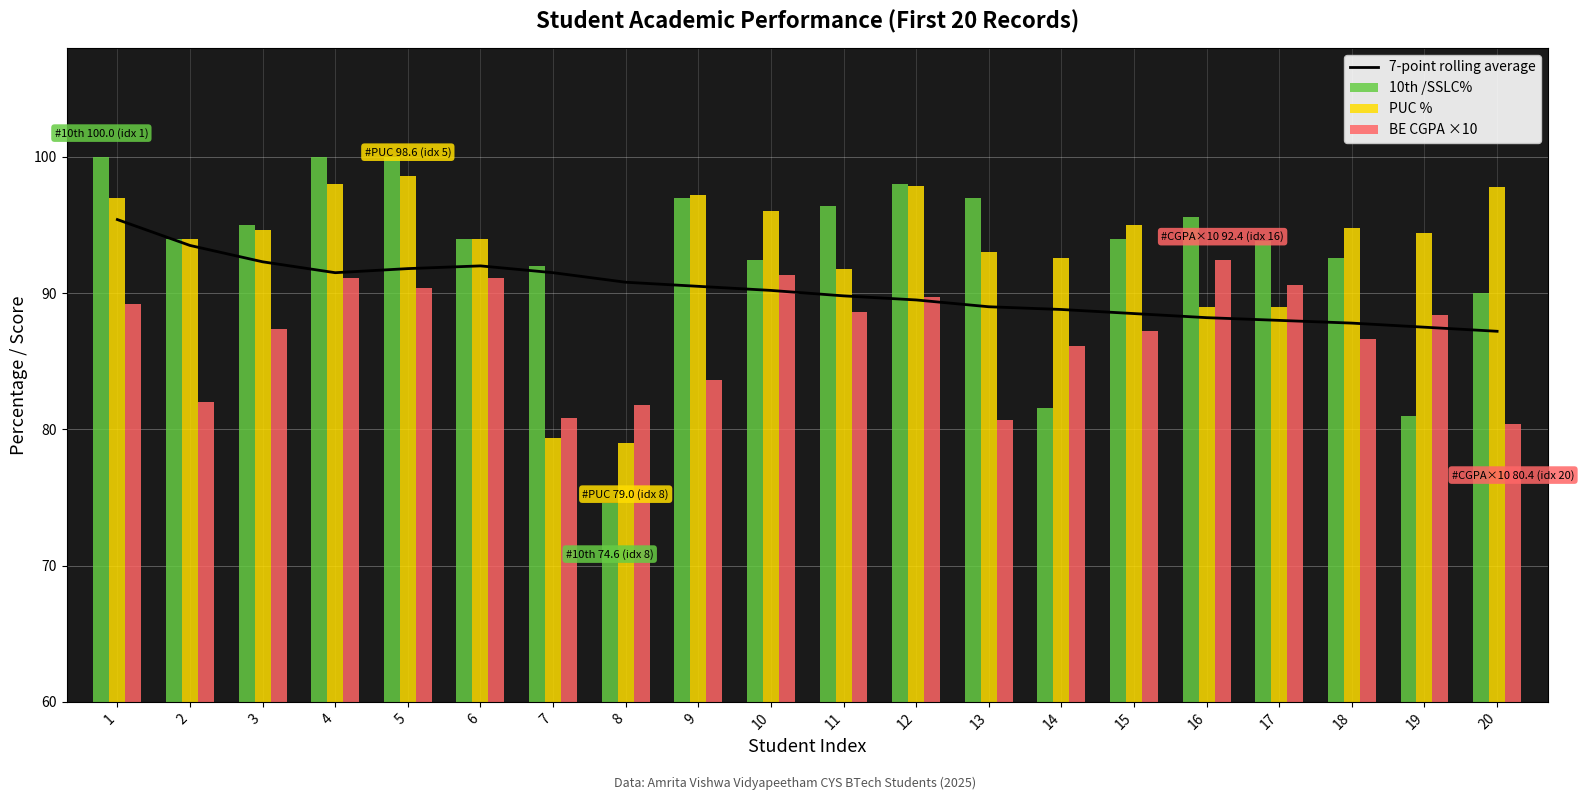

What is the difference between the highest and lowest values at 17?

5.8